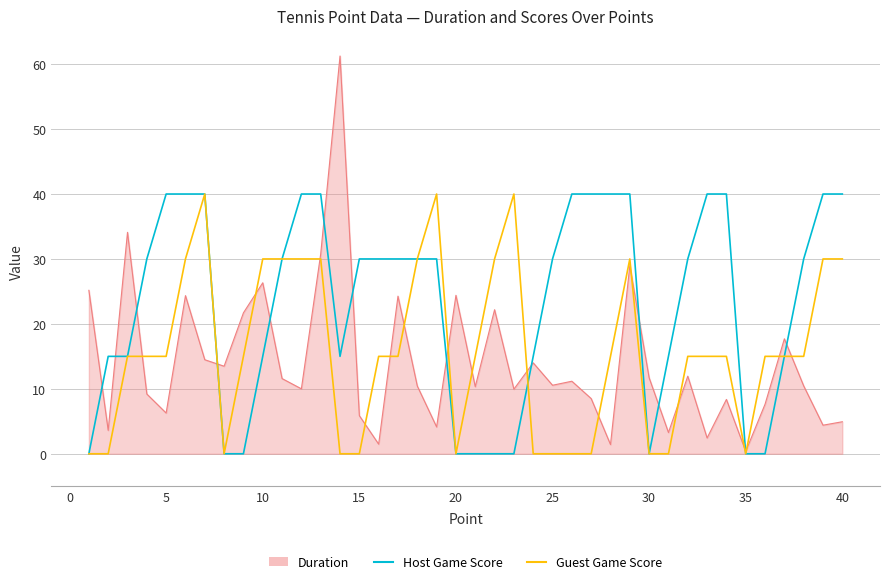

What is the highest value of the Host Game Score series?

40.0